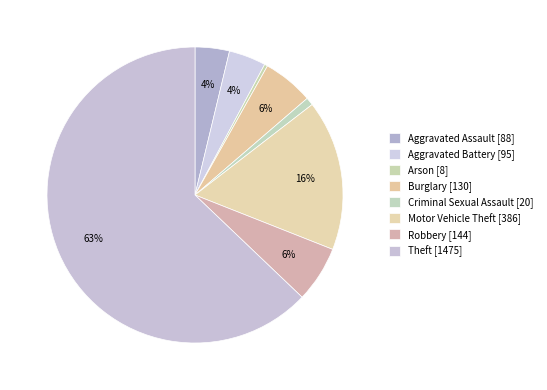

What is the ratio of the value at Robbery to the value at Burglary?

1.1